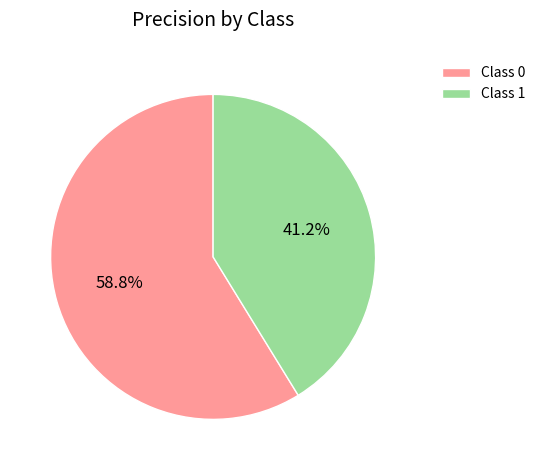

Do Class 1 and Class 0 together represent more than half of the pie?

Yes